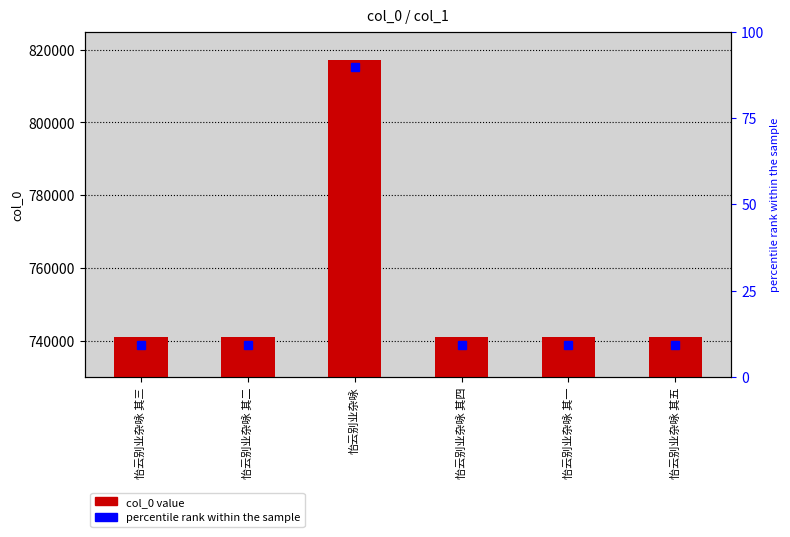

How many data points are less than 740915?

3